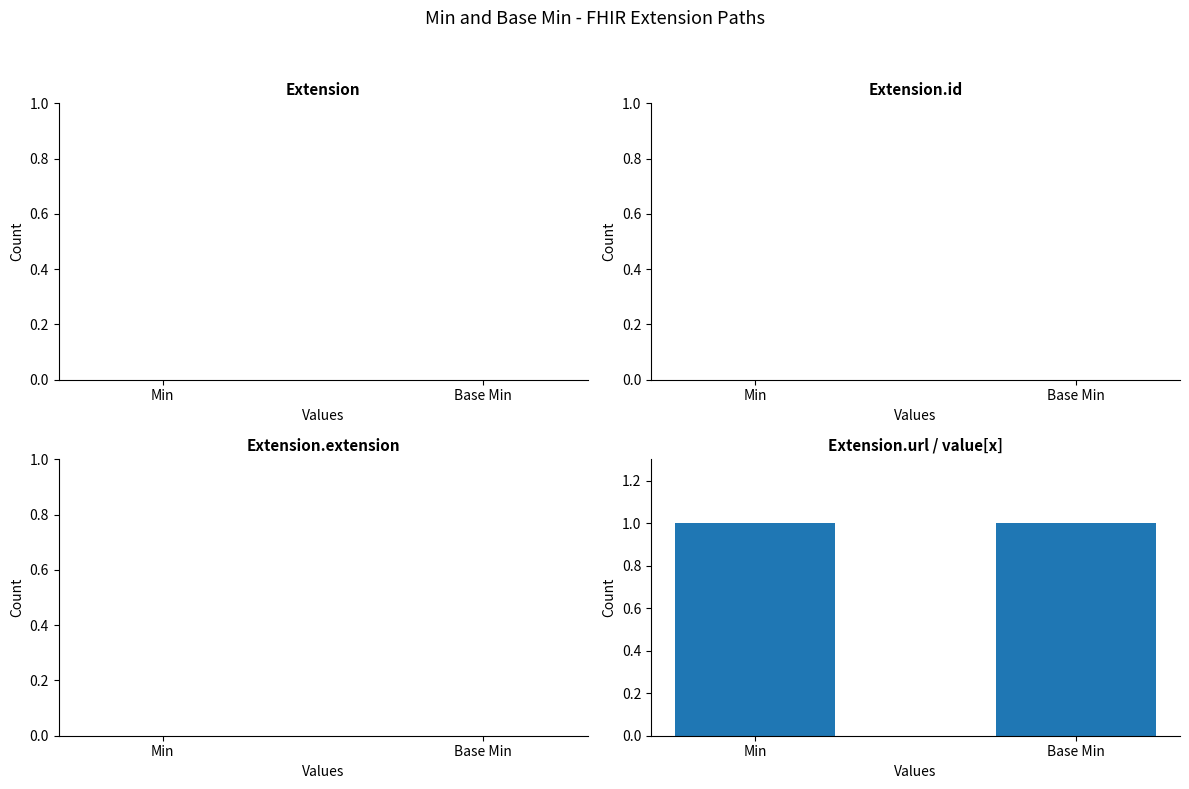

What is the difference between the Base Min values at Extension and Extension.url?

1